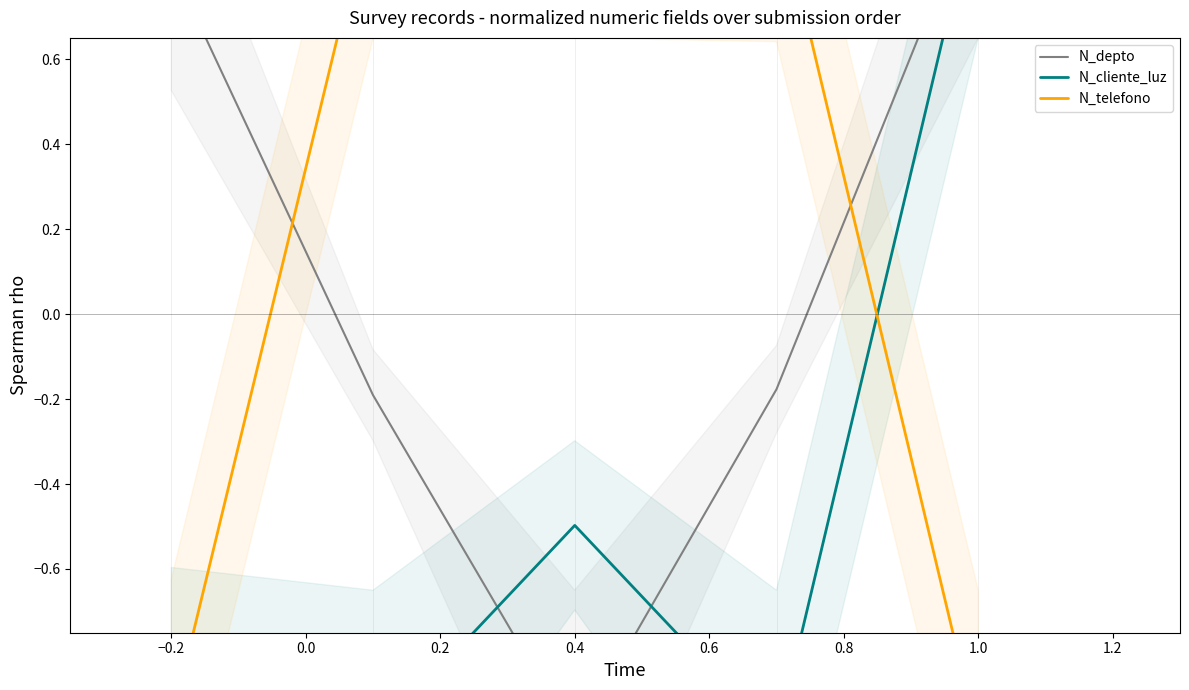

Which series has the widest spread of values?

N_depto